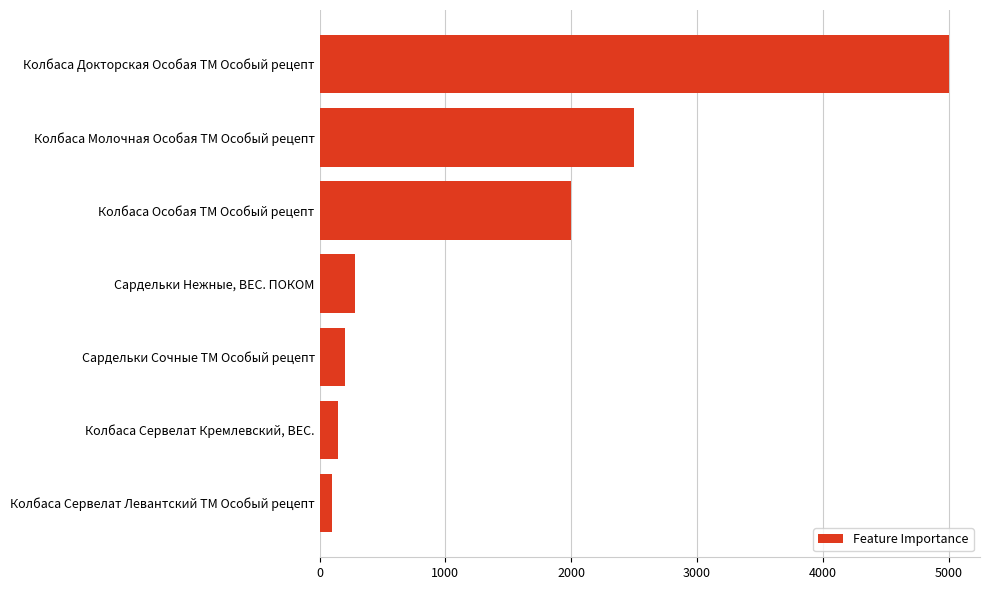

Which label corresponds to the largest value in the chart?

Колбаса Докторская Особая ТМ Особый рецепт